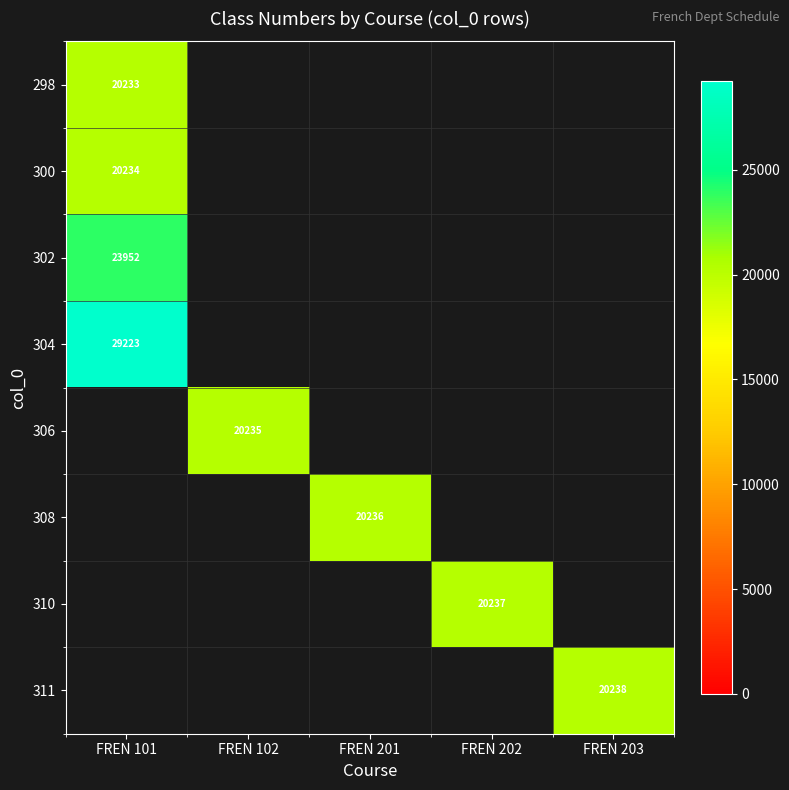

The 304 series shows 19970 at FREN 101. True or false?

False